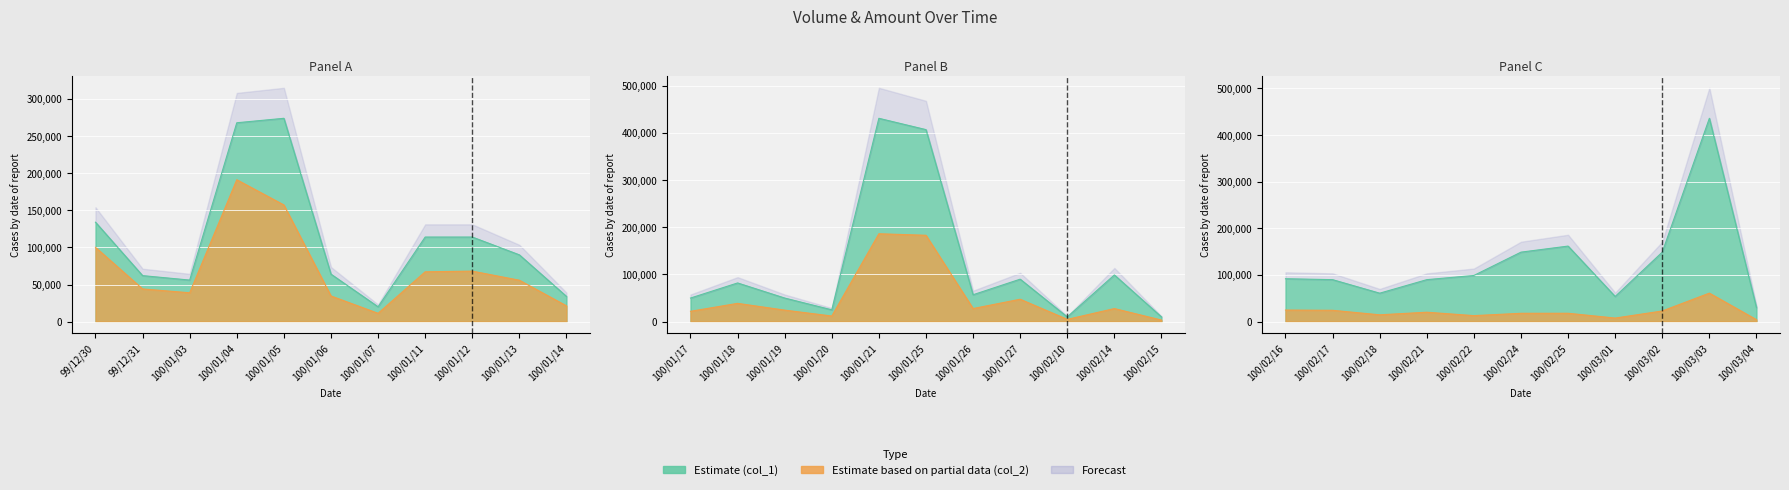

Read the col_2 value at 100/03/03, to the nearest 100.

61100